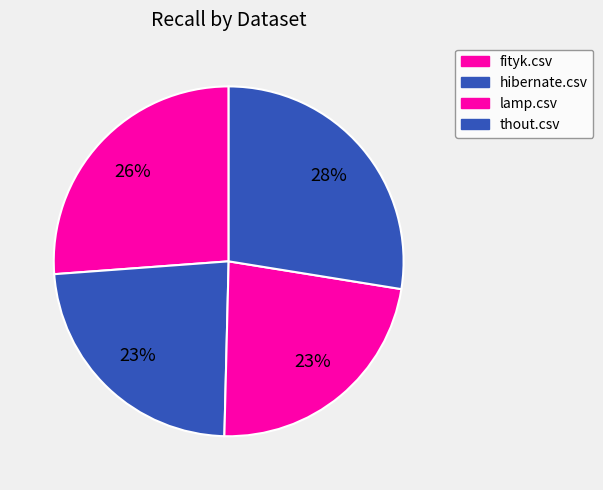

The fityk.csv slice represents 26% of the pie. True or false?

True